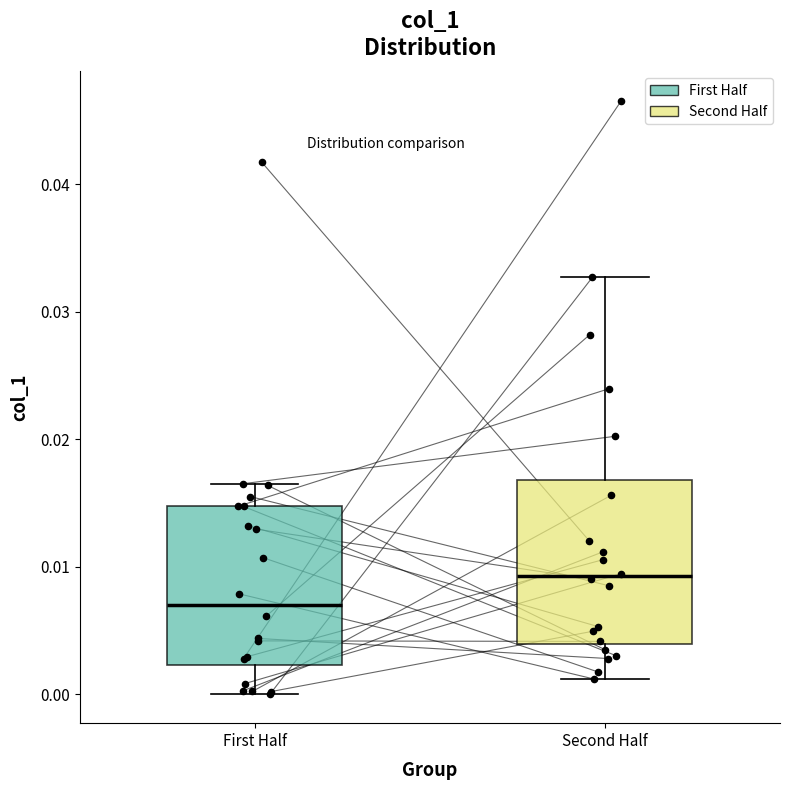

Which box's median line is the highest?

Second Half